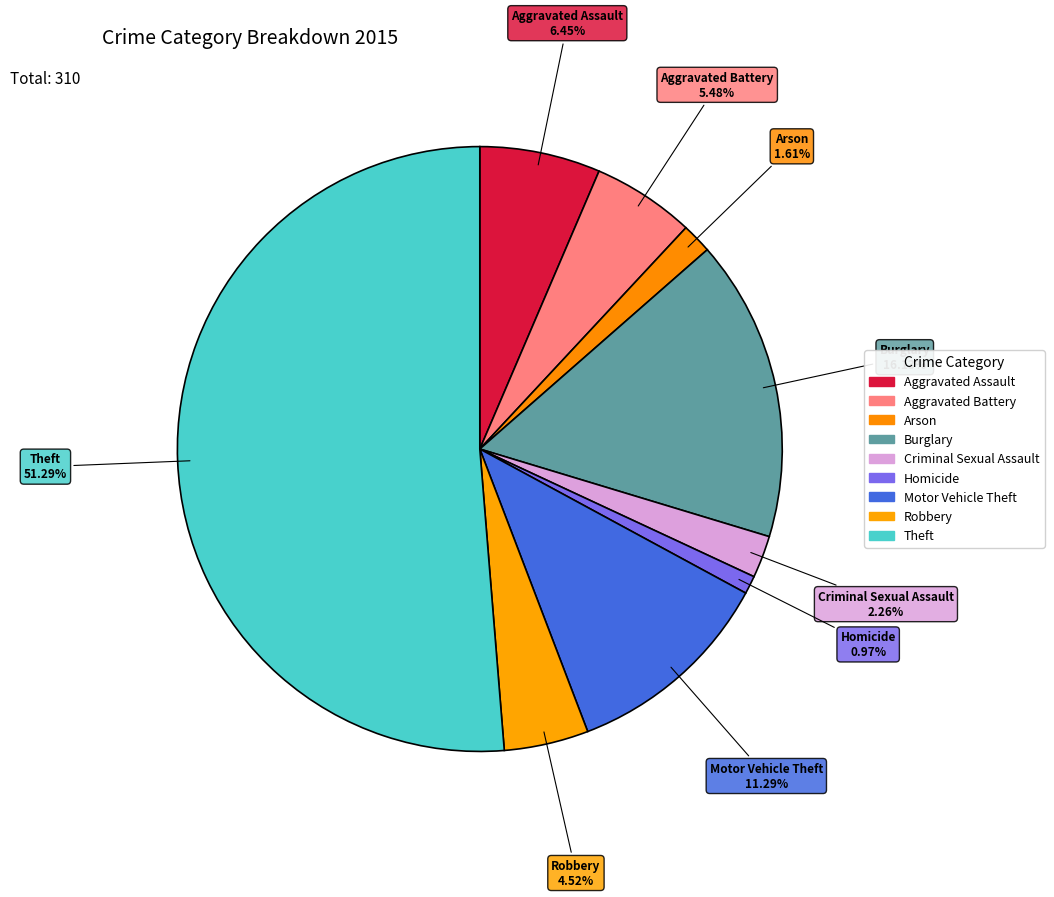

What is the ratio of the value at Aggravated Assault to the value at Arson?

4.0